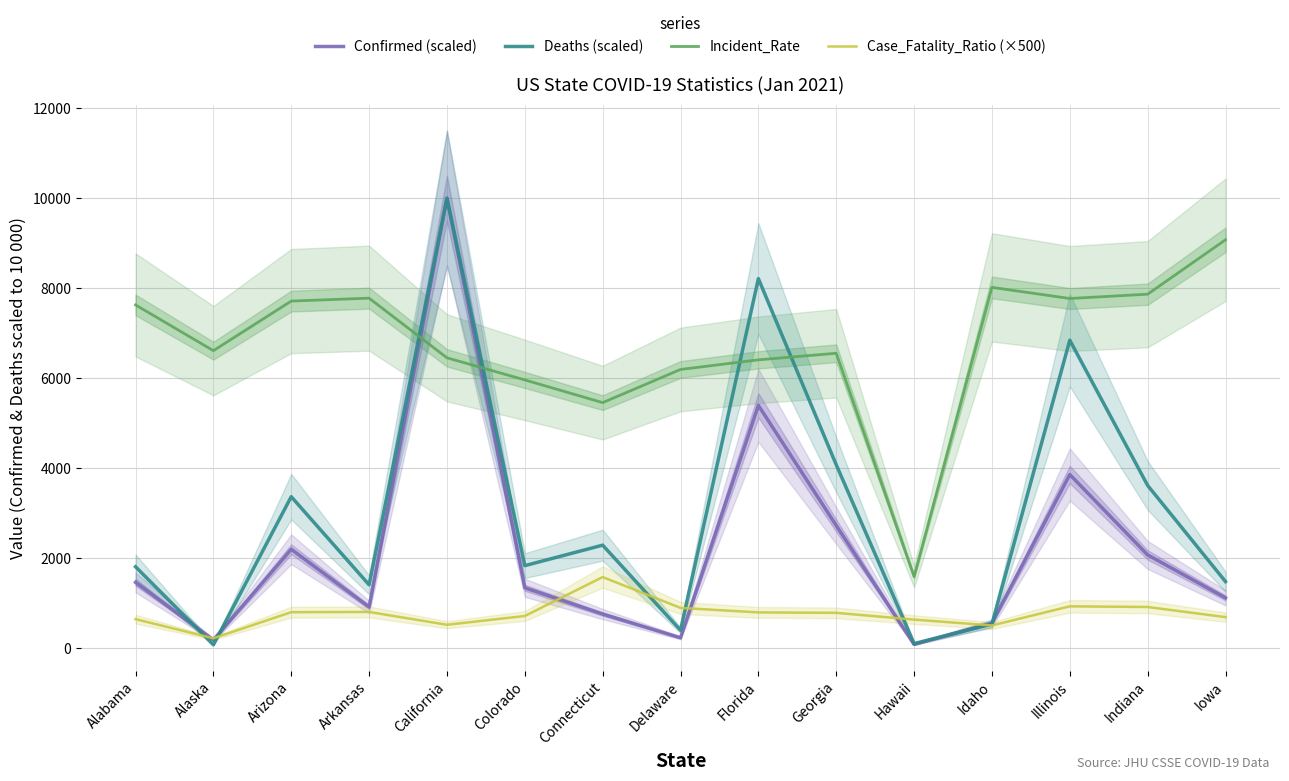

Where is Case_Fatality_Ratio (×500) nearest to the value 905?

Delaware